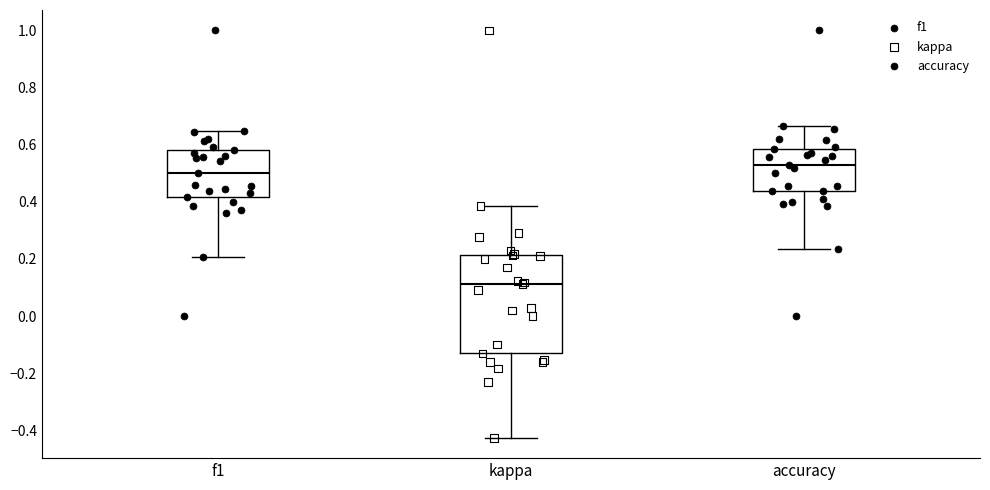

Where is the lower edge of the box for f1 on the y-axis? The values are not printed on the chart, so give them approximately, as read against the axis.

0.42